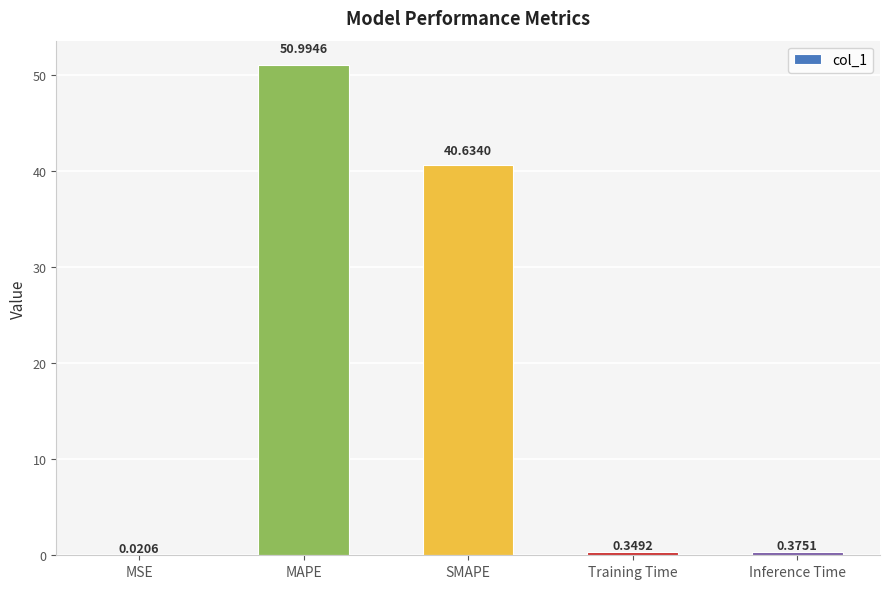

Are the bars grouped side by side (vs. stacked)?

No